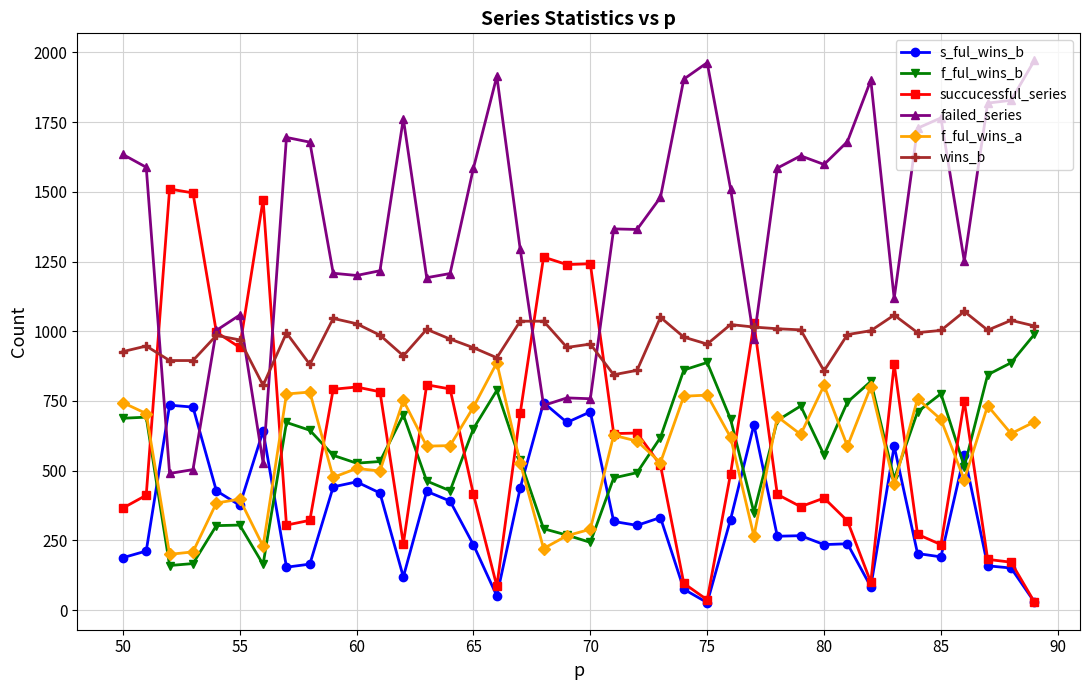

True or false: failed_series has more than 2 points higher than both neighbors.

True